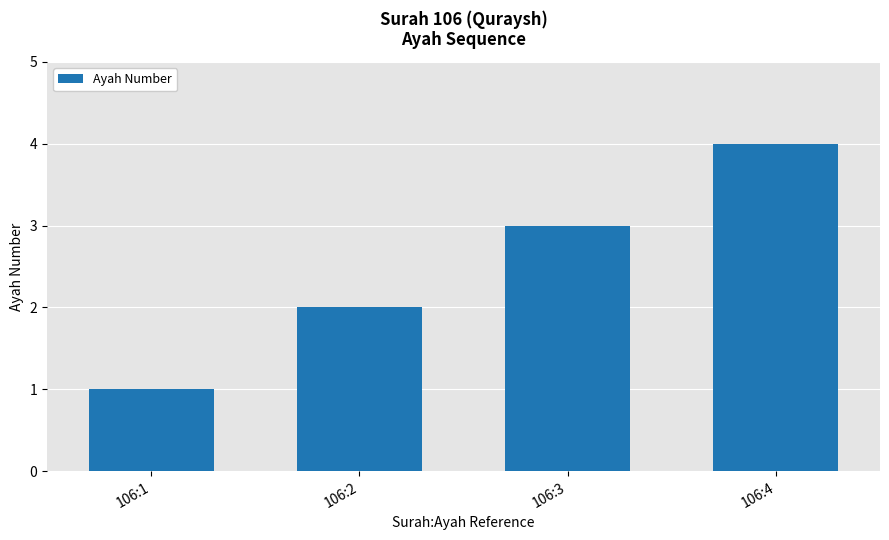

True or false: the data shows 4 at 106:4.

True